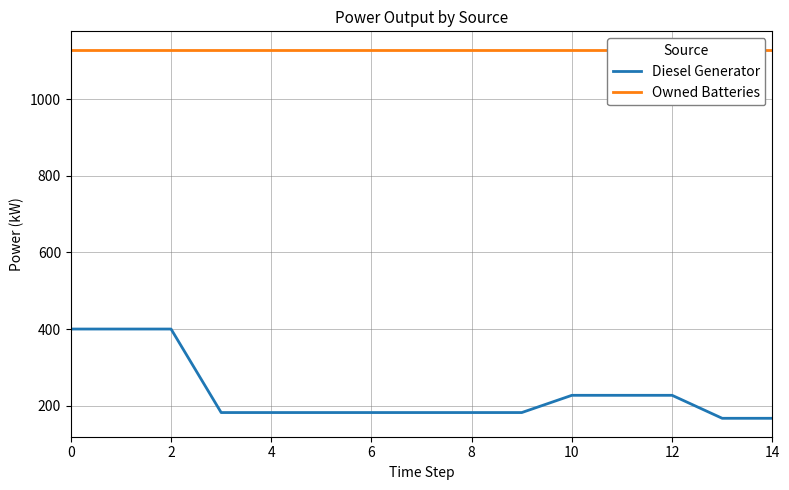

What is the maximum value for Diesel Generator?

400